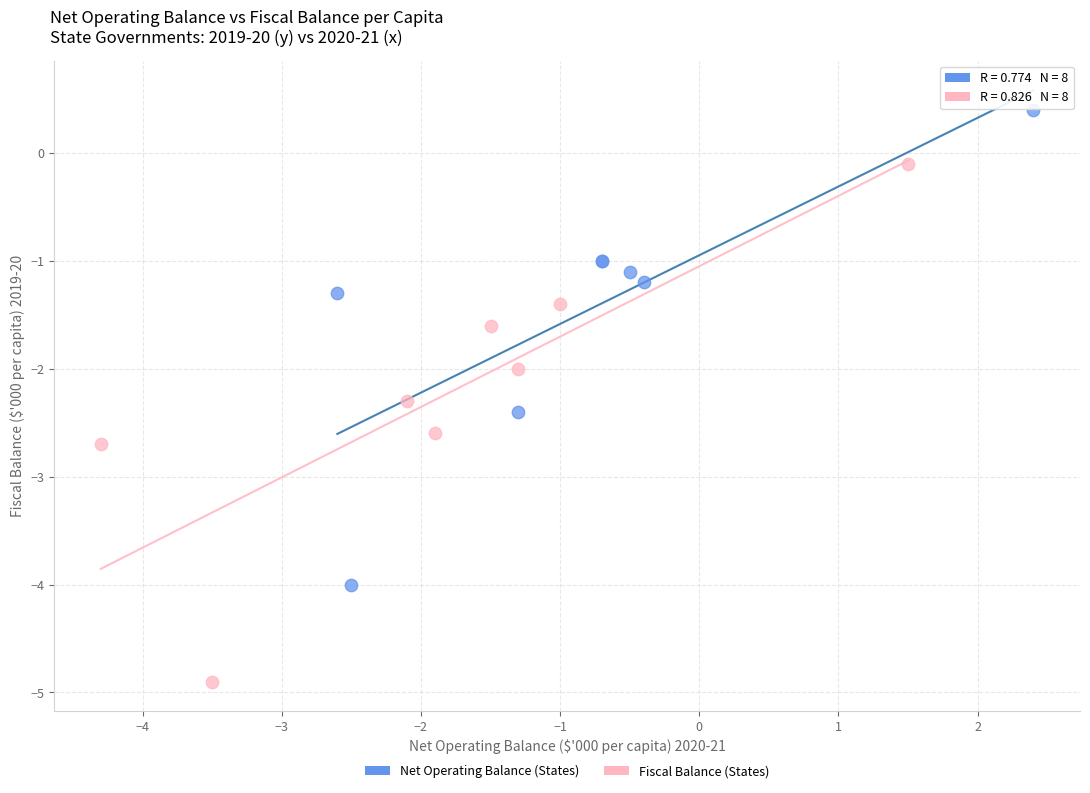

Which series has the largest Y range (max minus min)?

Fiscal Balance (States)